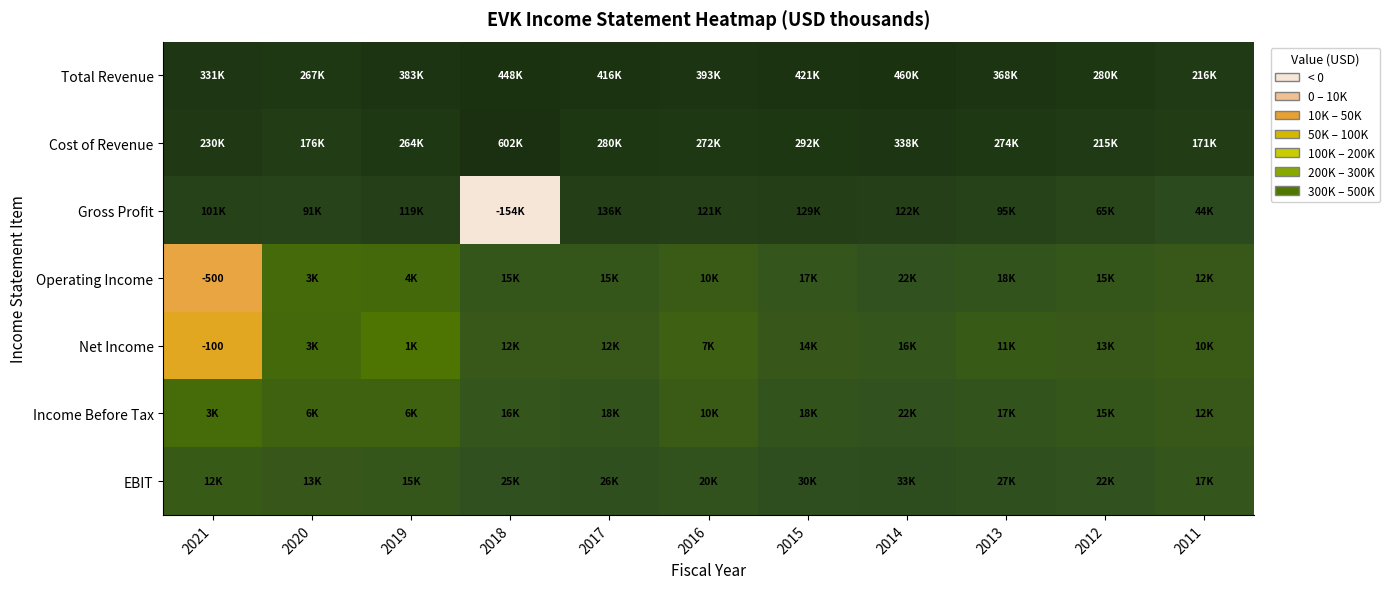

Which category has the lowest value in the Income Before Tax series?

2021